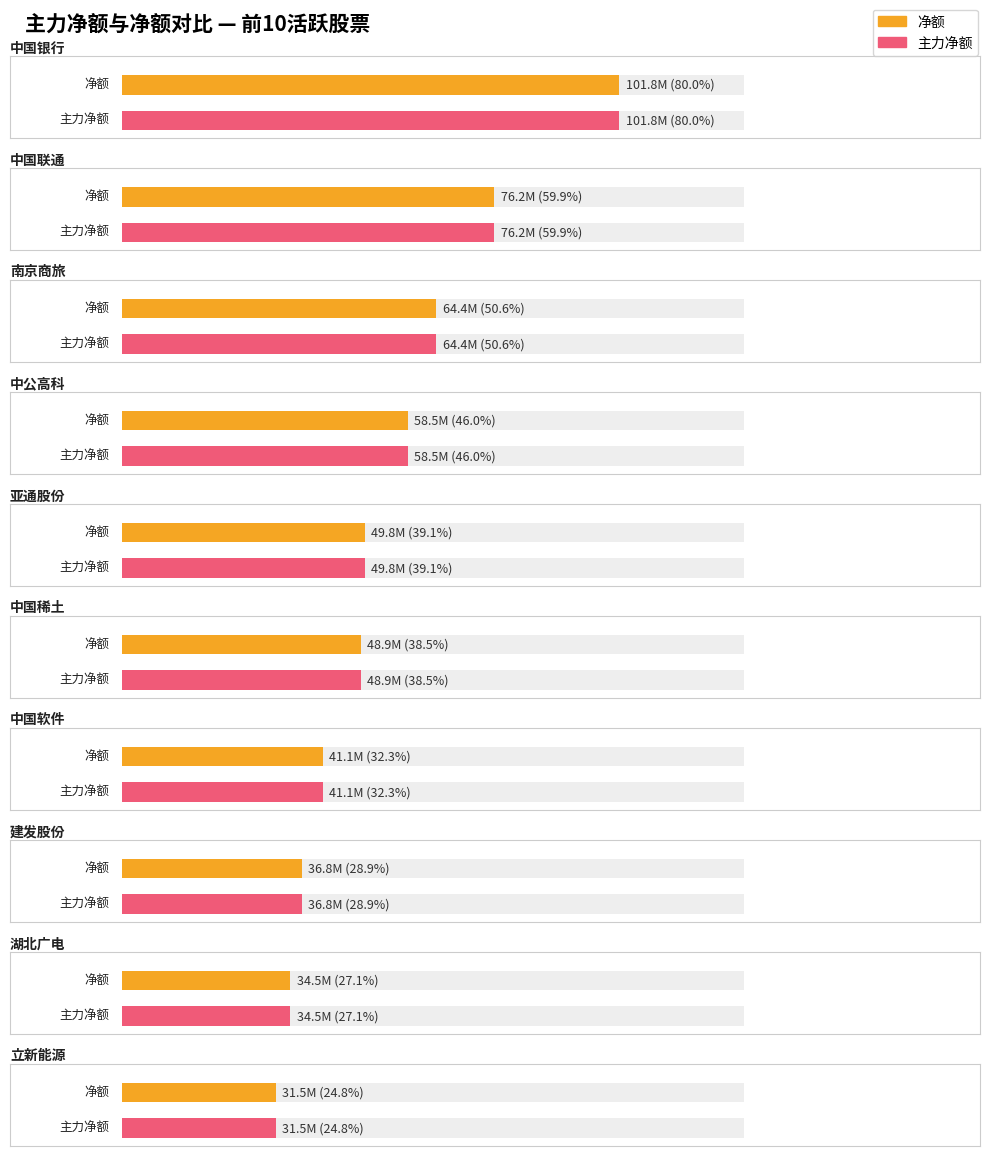

Reading left to right, list all the values displayed in this chart.

净额: 中国银行=101806318	中国联通=76227710	南京商旅=64353793	中公高科=58500056	亚通股份=49796018	中国稀土=48945440	中国软件=41098076	建发股份=36754264	湖北广电=34466026	立新能源=31501765
主力净额: 中国银行=101806318	中国联通=76227710	南京商旅=64353793	中公高科=58500056	亚通股份=49796018	中国稀土=48945440	中国软件=41098076	建发股份=36754264	湖北广电=34466026	立新能源=31501765